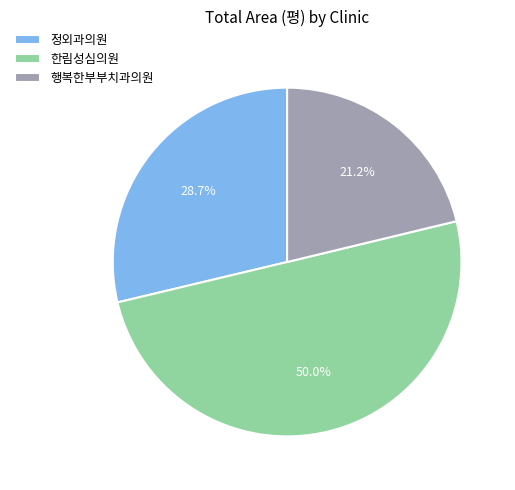

What percentage is the 한림성심의원 slice, to the nearest percent?

50%